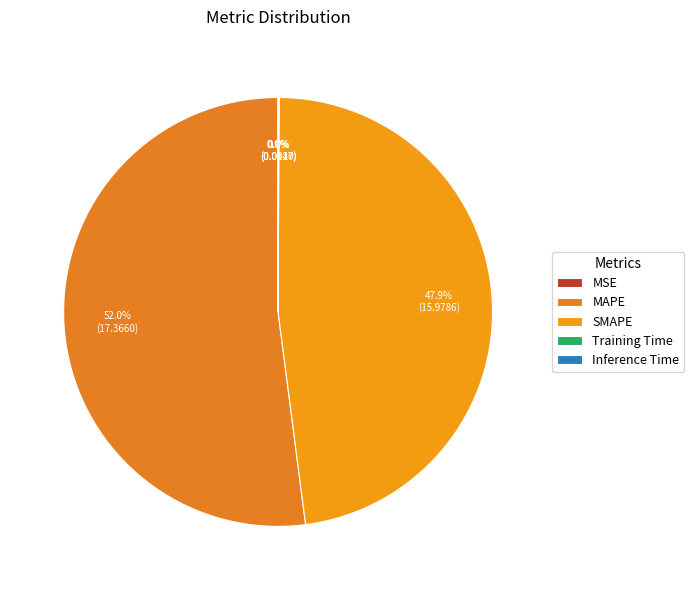

Do MAPE and Inference Time together represent more than half of the pie?

Yes